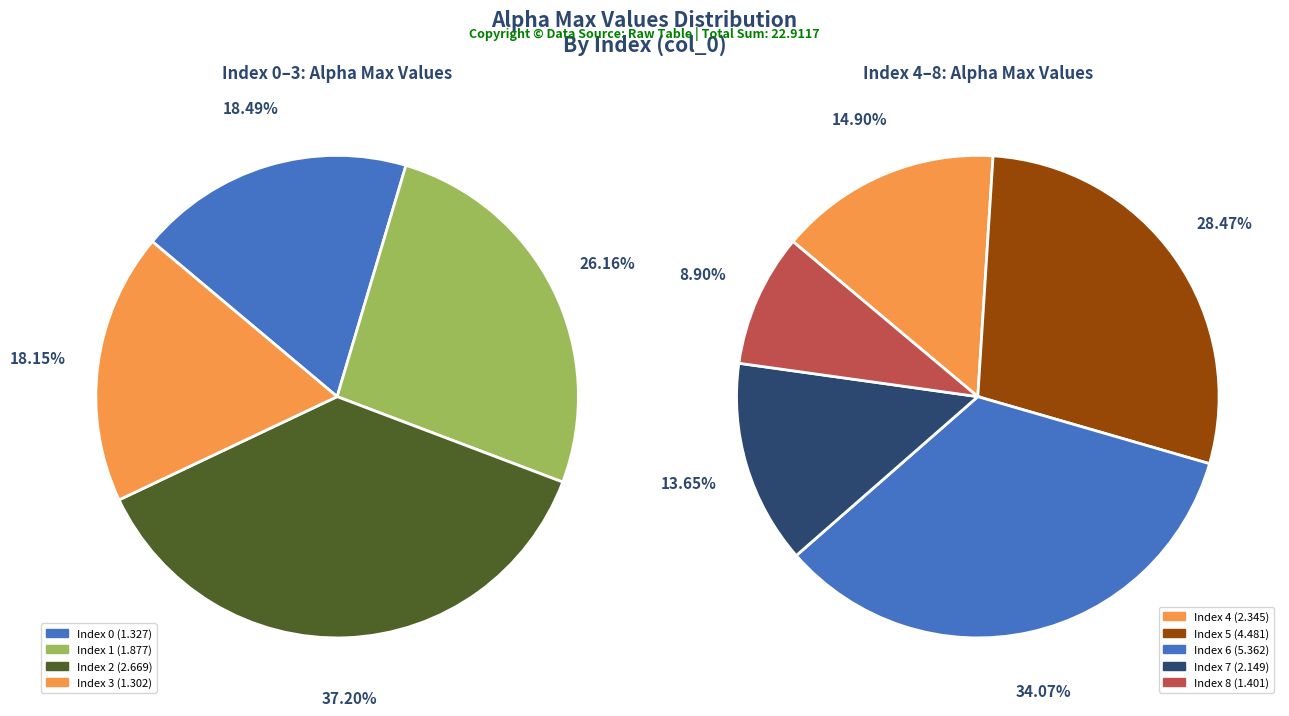

Count the number of slices in the pie.

9